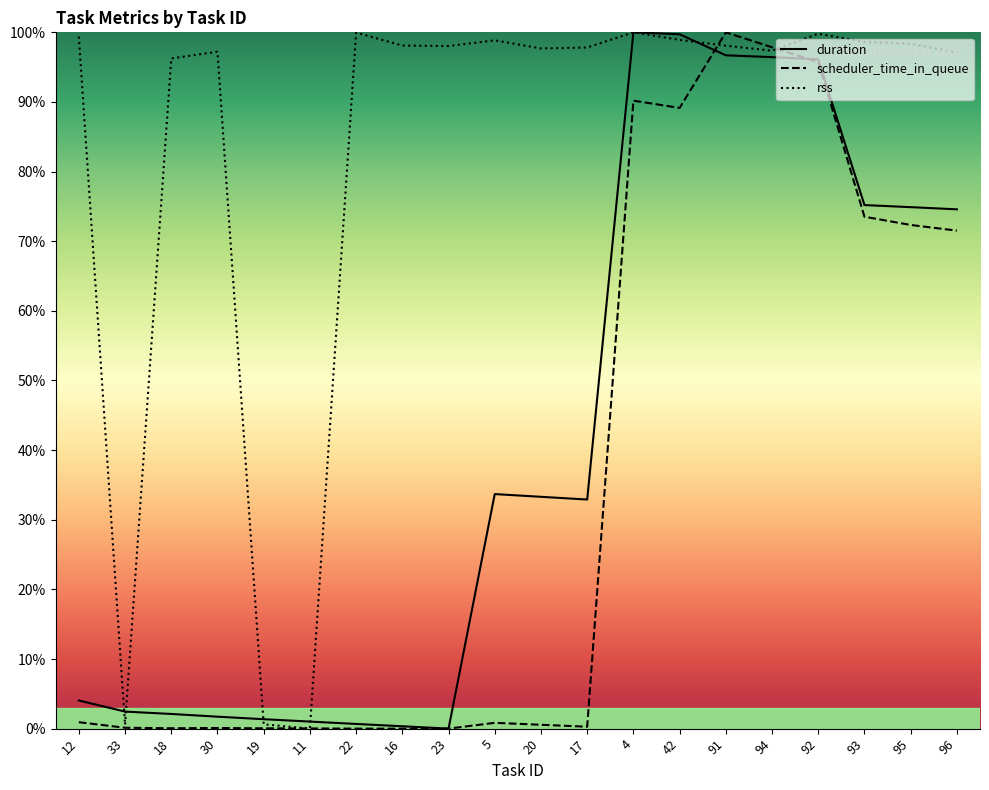

Reading left to right, list all the values displayed in this chart.

duration: 12=0.0	33=0.0	18=0.0	30=0.0	19=0.0	11=0.0	22=0.0	16=0.0	23=0.0	5=0.3	20=0.3	17=0.3	4=1.0	42=1.0	91=1.0	94=1.0	92=1.0	93=0.8	95=0.7	96=0.7
scheduler_time_in_queue: 12=0.0	33=0.0	18=0.0	30=0.0	19=0.0	11=0.0	22=0.0	16=0.0	23=0.0	5=0.0	20=0.0	17=0.0	4=0.9	42=0.9	91=1.0	94=1.0	92=1.0	93=0.7	95=0.7	96=0.7
rss: 12=1.0	33=0.0	18=1.0	30=1.0	19=0.0	11=0.0	22=1.0	16=1.0	23=1.0	5=1.0	20=1.0	17=1.0	4=1.0	42=1.0	91=1.0	94=1.0	92=1.0	93=1.0	95=1.0	96=1.0